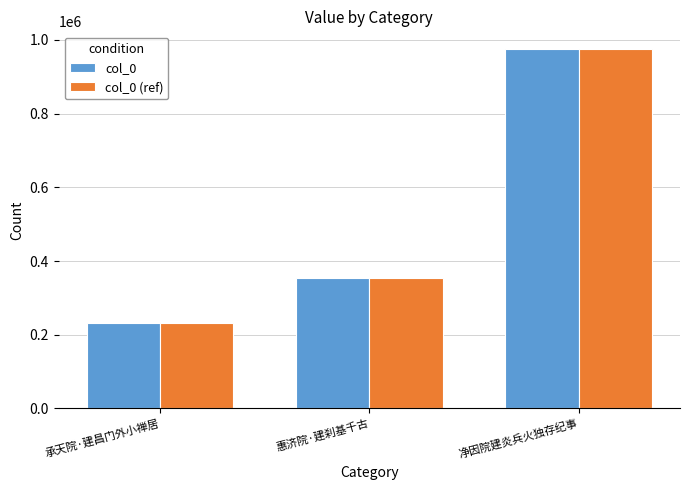

What is the minimum value shown in the chart?

231059